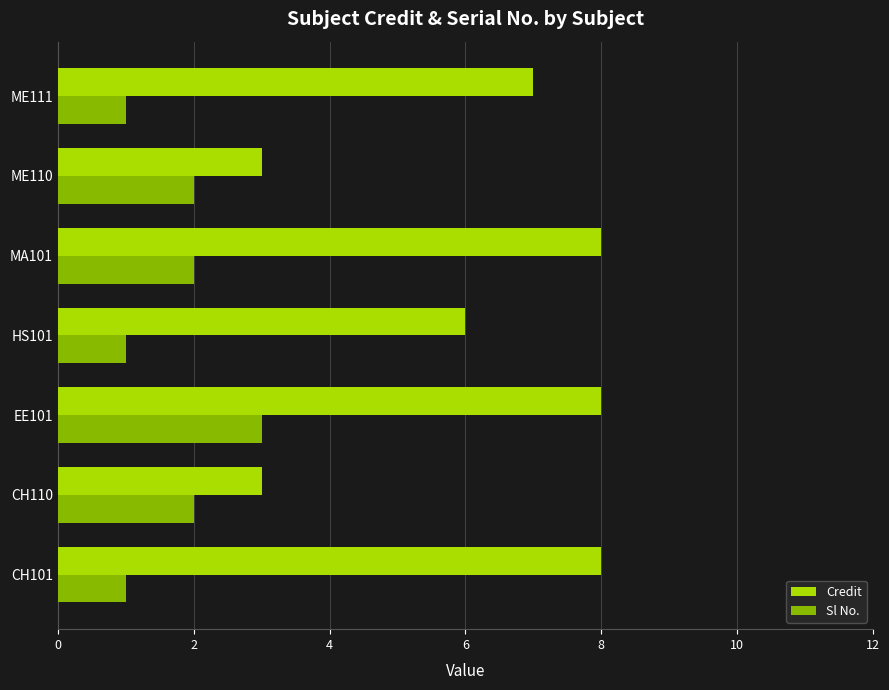

What is the highest value of the Credit series?

8